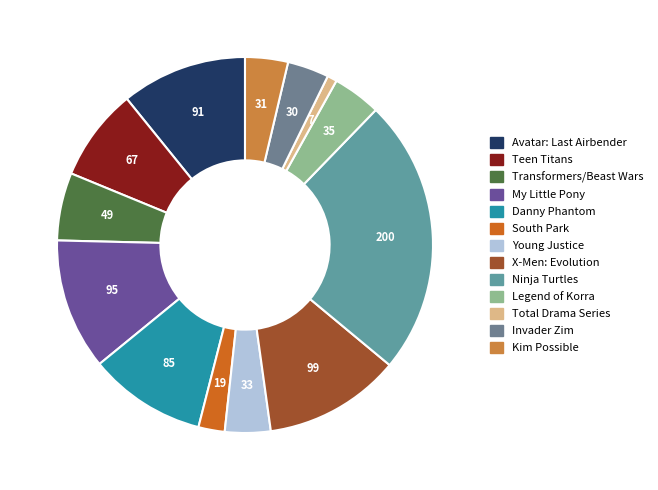

How many segments does this pie chart have?

13